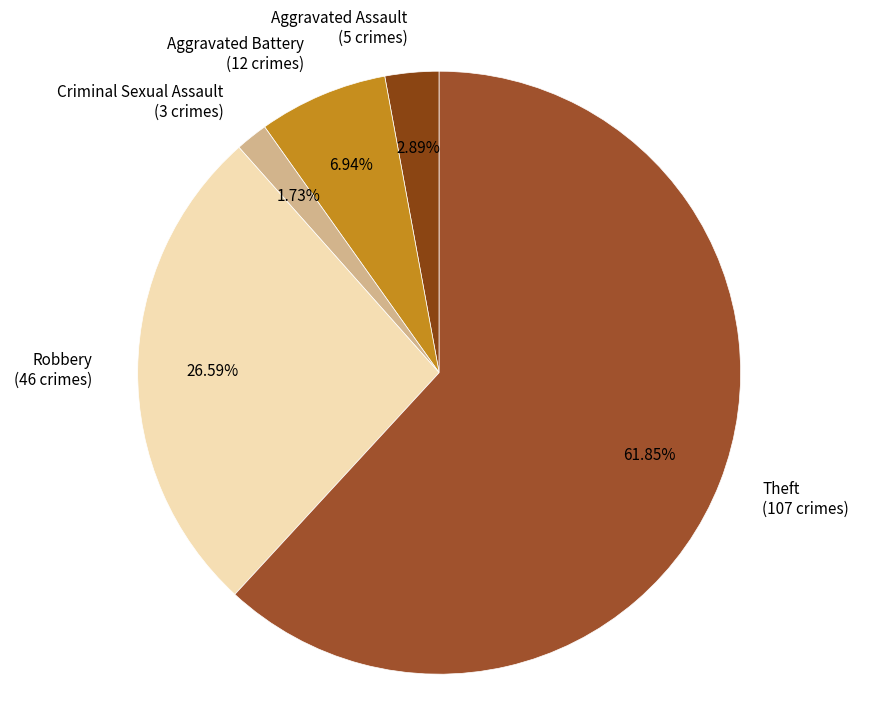

Does any single category account for the majority?

Yes